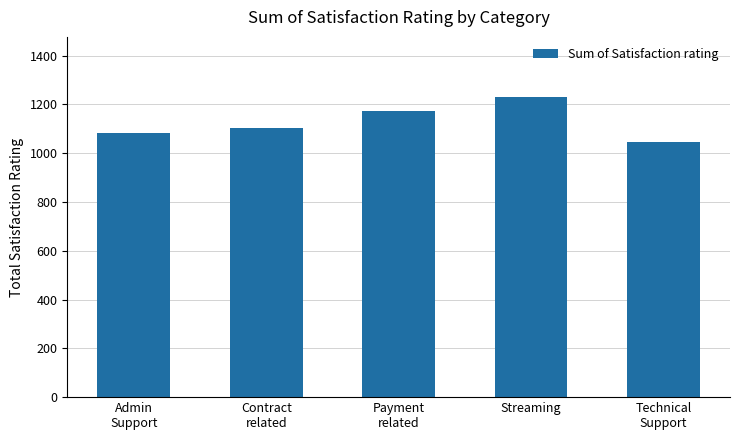

What is the change in value from Payment
related to Streaming?

+57